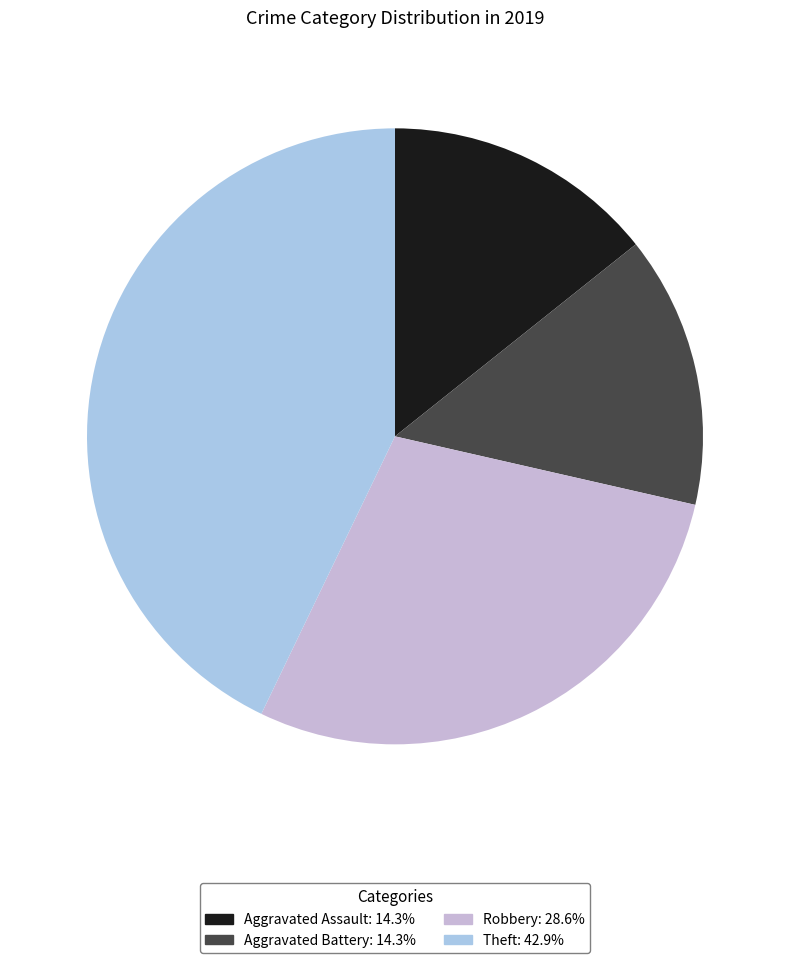

How many slices are in this pie chart?

4